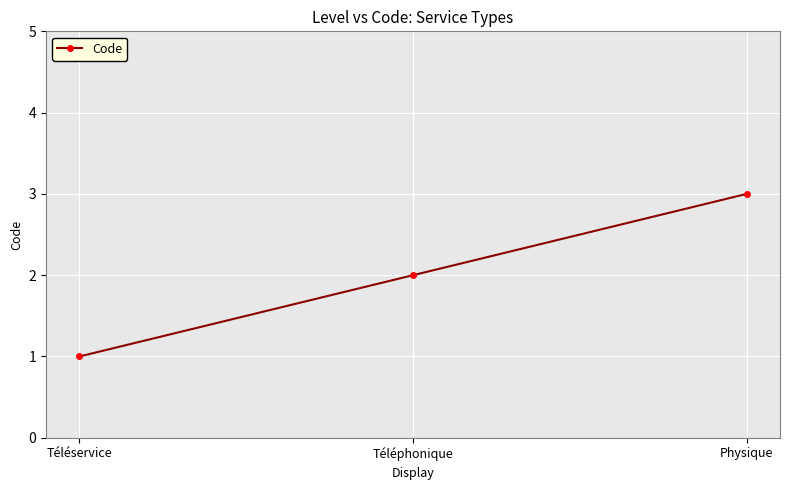

Read the value at Téléservice.

1